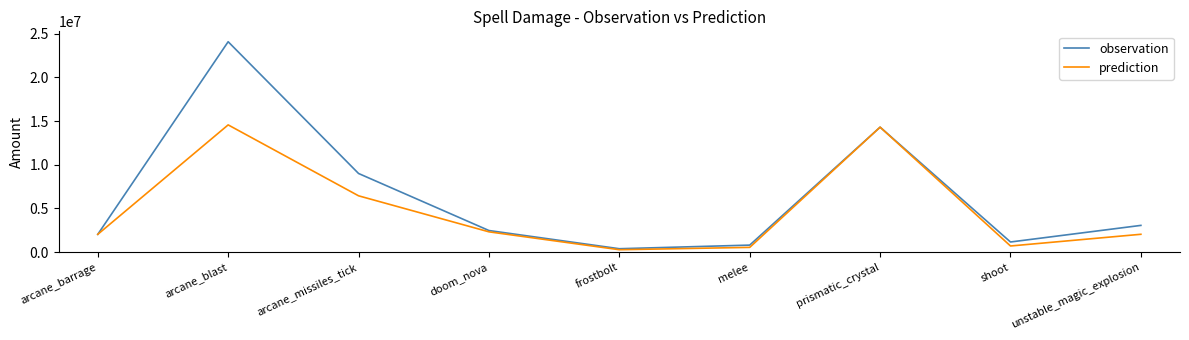

True or false: observation has more than 1 points higher than both neighbors.

True